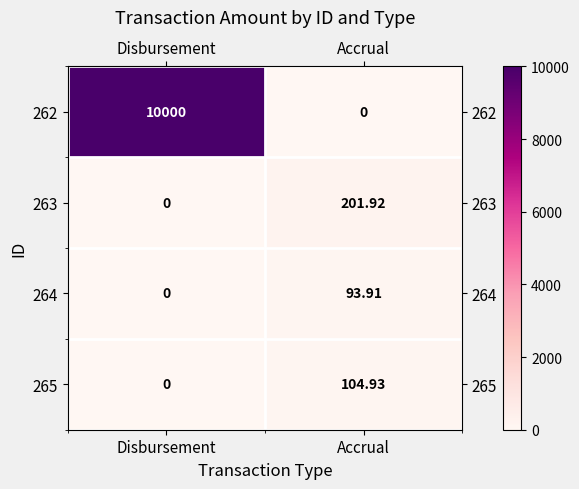

At which label does 262 reach its peak?

Disbursement